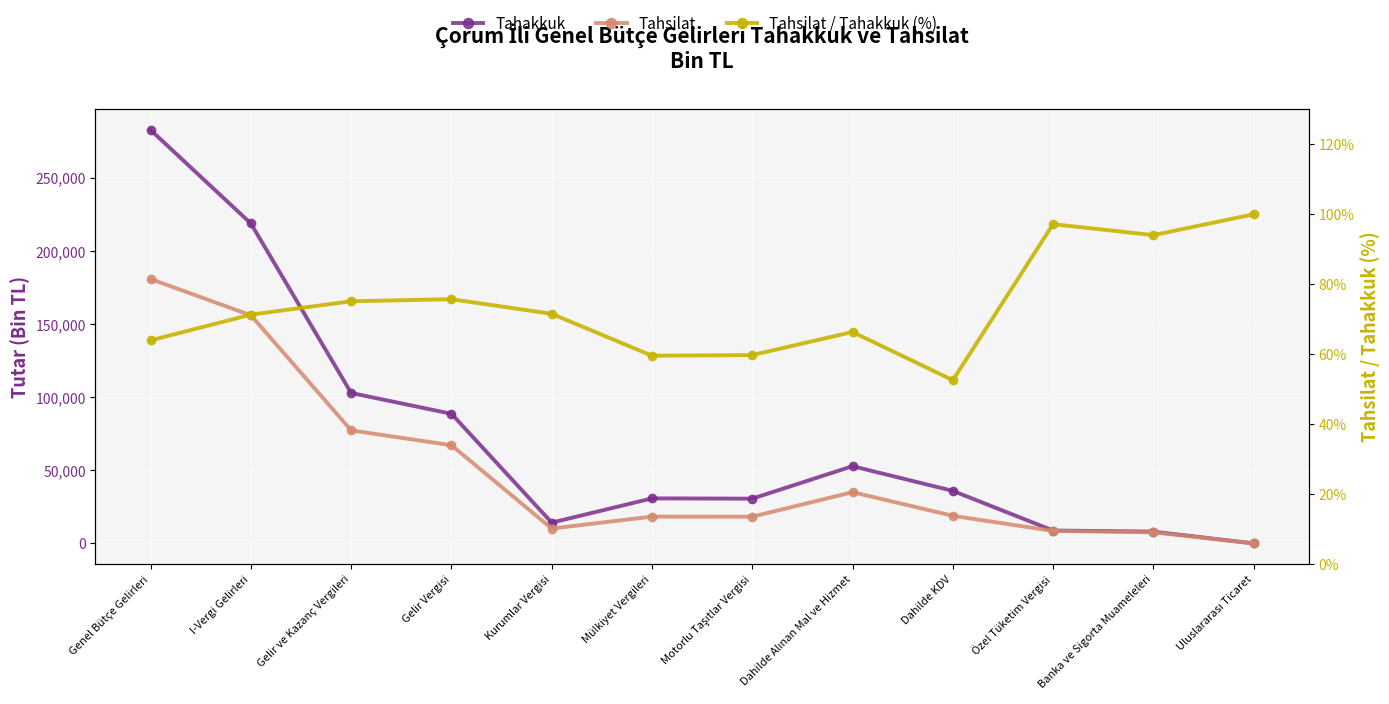

The Tahakkuk series shows 15051.4 at Özel Tüketim Vergisi. True or false?

False